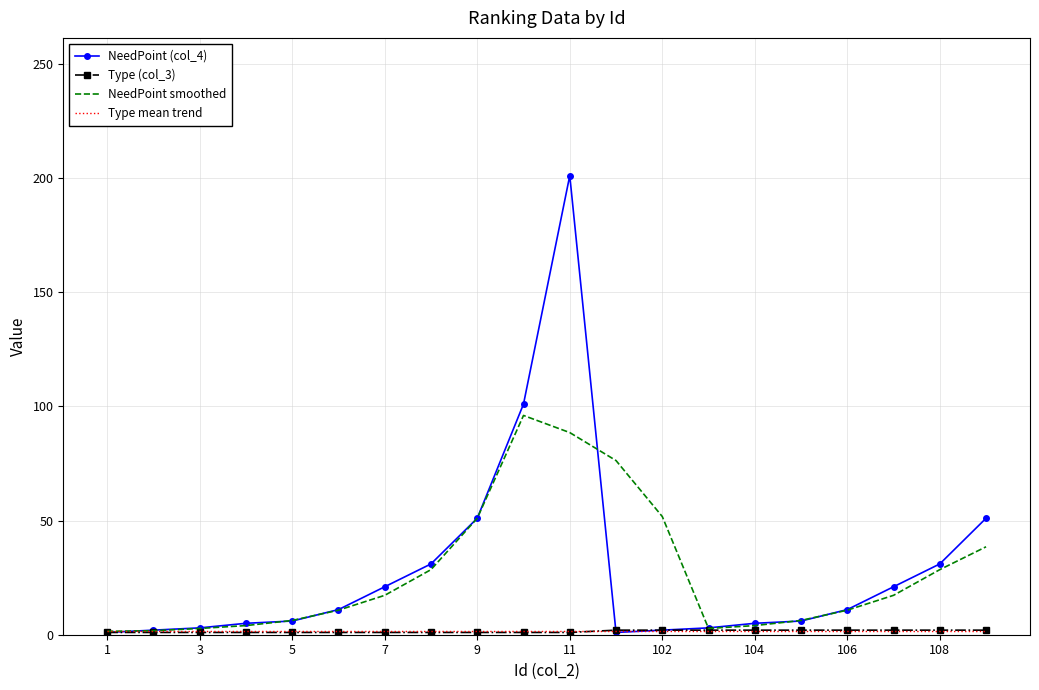

What is the maximum value for NeedPoint smoothed?

96.0